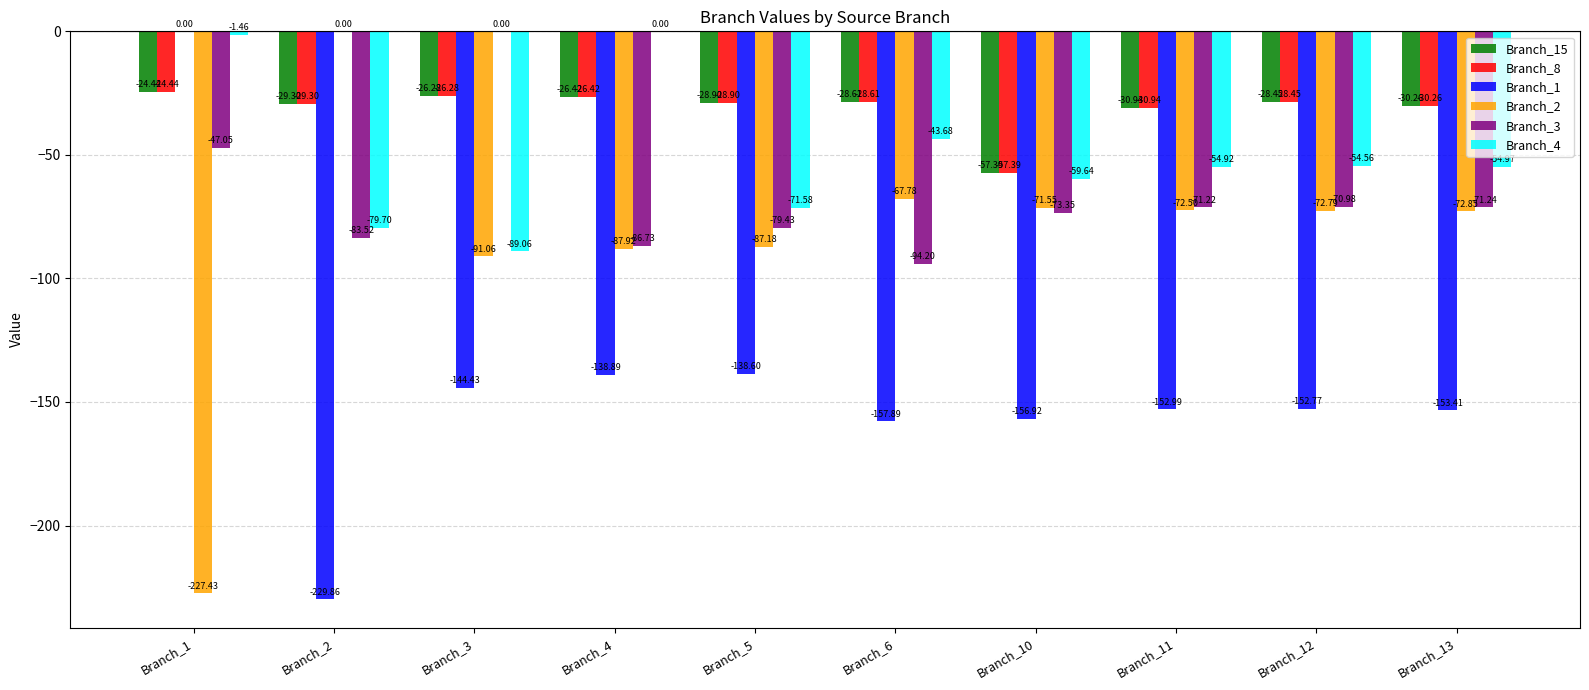

What is the sum of the Branch_3 values at Branch_10 and Branch_1?

-120.4